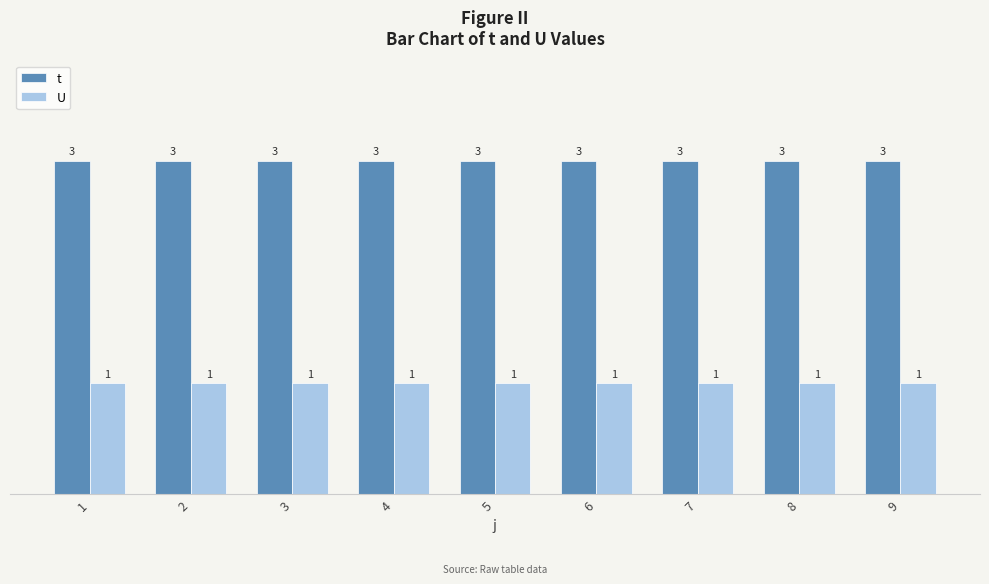

At how many categories does at least one series exceed 1?

9